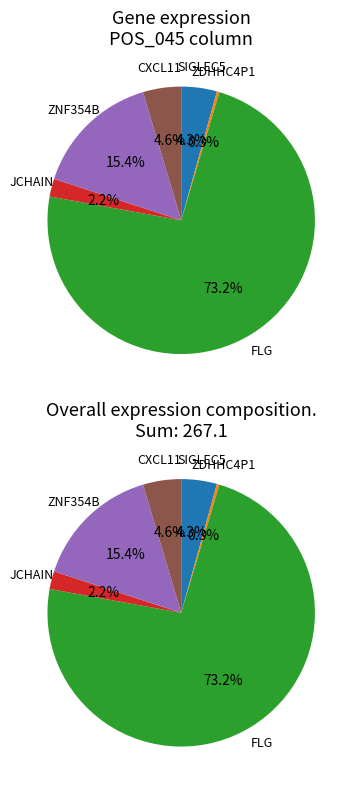

Rank the categories by value from highest to lowest.

FLG, ZNF354B, CXCL11, SIGLEC5, JCHAIN, ZDHHC4P1, SLC2A3P4